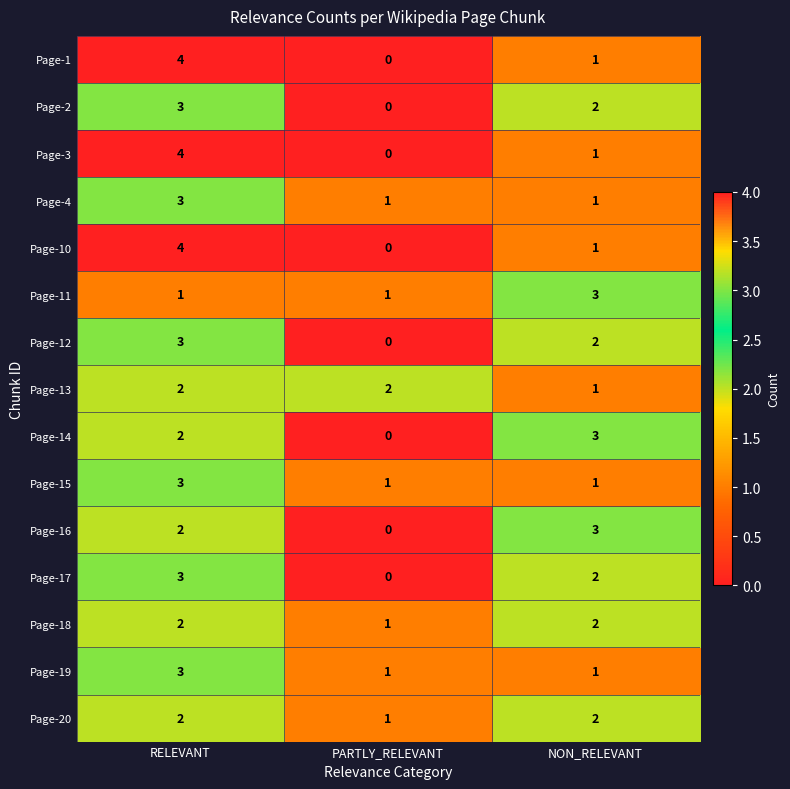

What is the sum of all Page-10 values?

5